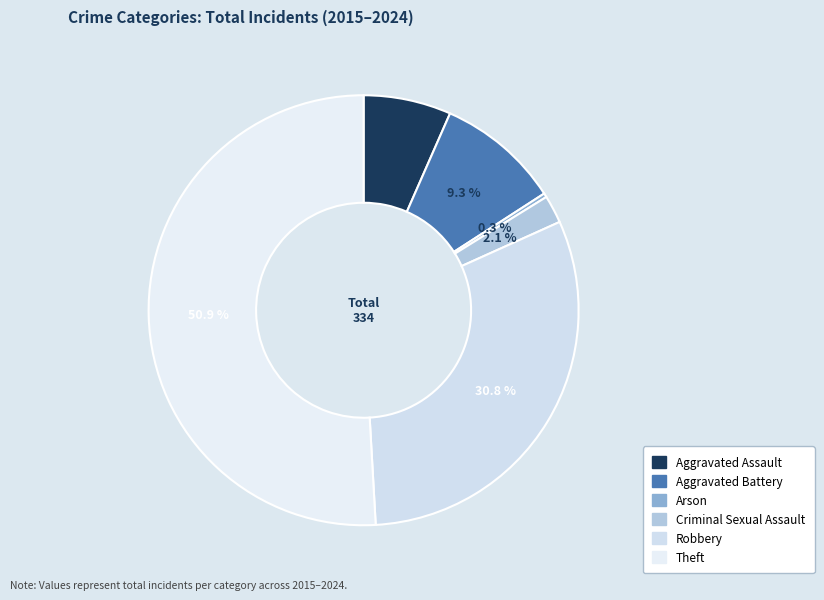

To the nearest percent, what percentage of the pie is Robbery?

31%